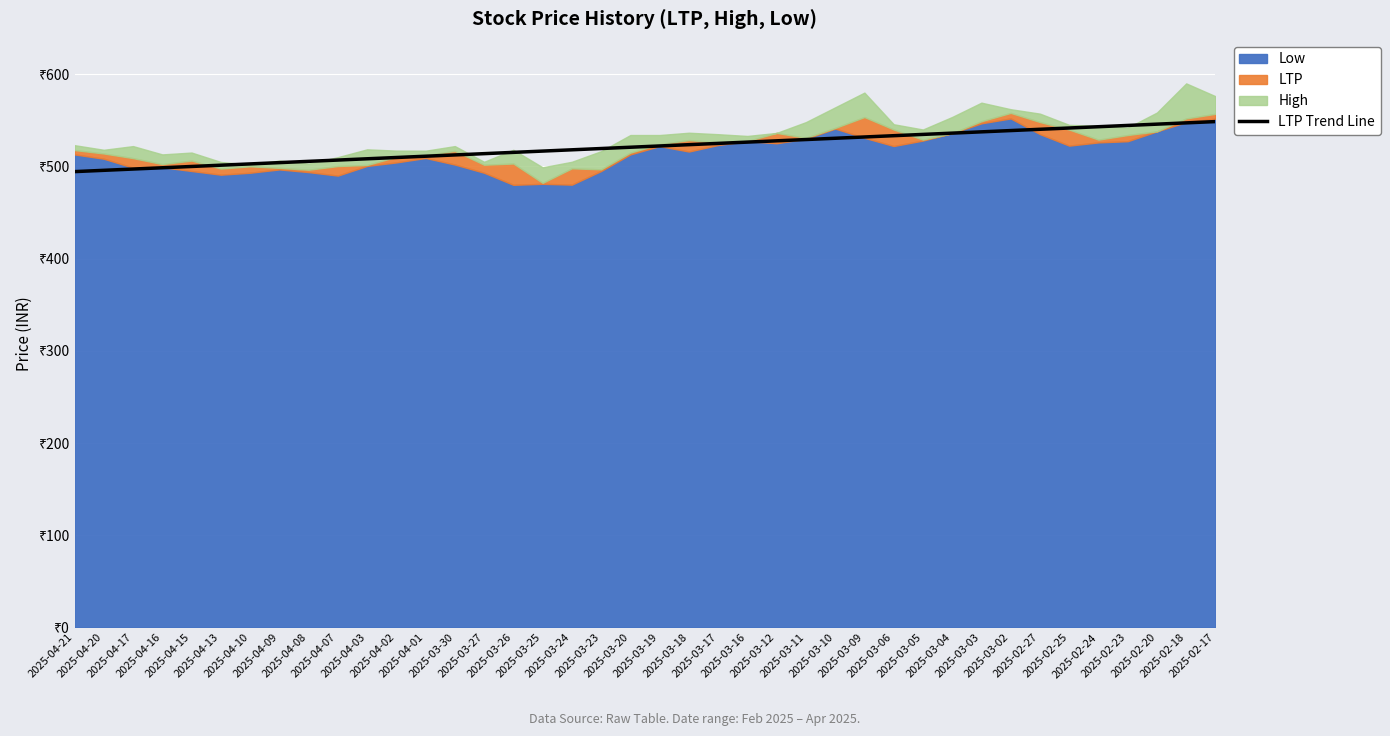

At which label is the value closest to 521?

2025-03-20